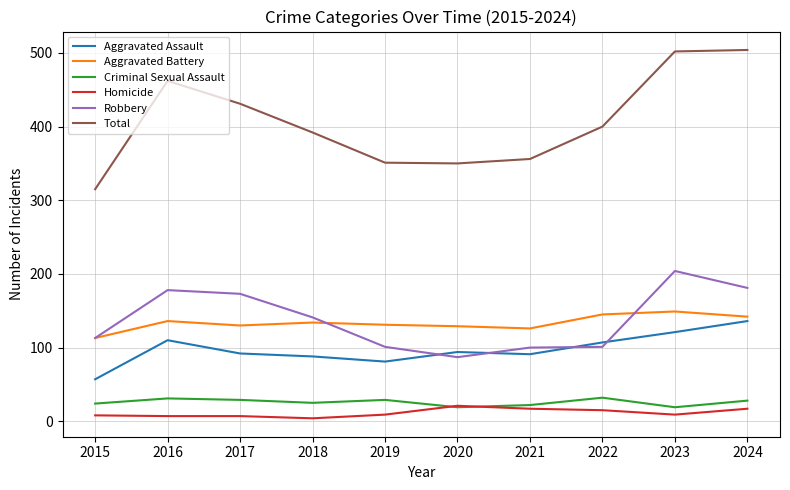

At 2019, list the series in order from smallest to largest.

Homicide, Criminal Sexual Assault, Aggravated Assault, Robbery, Aggravated Battery, Total